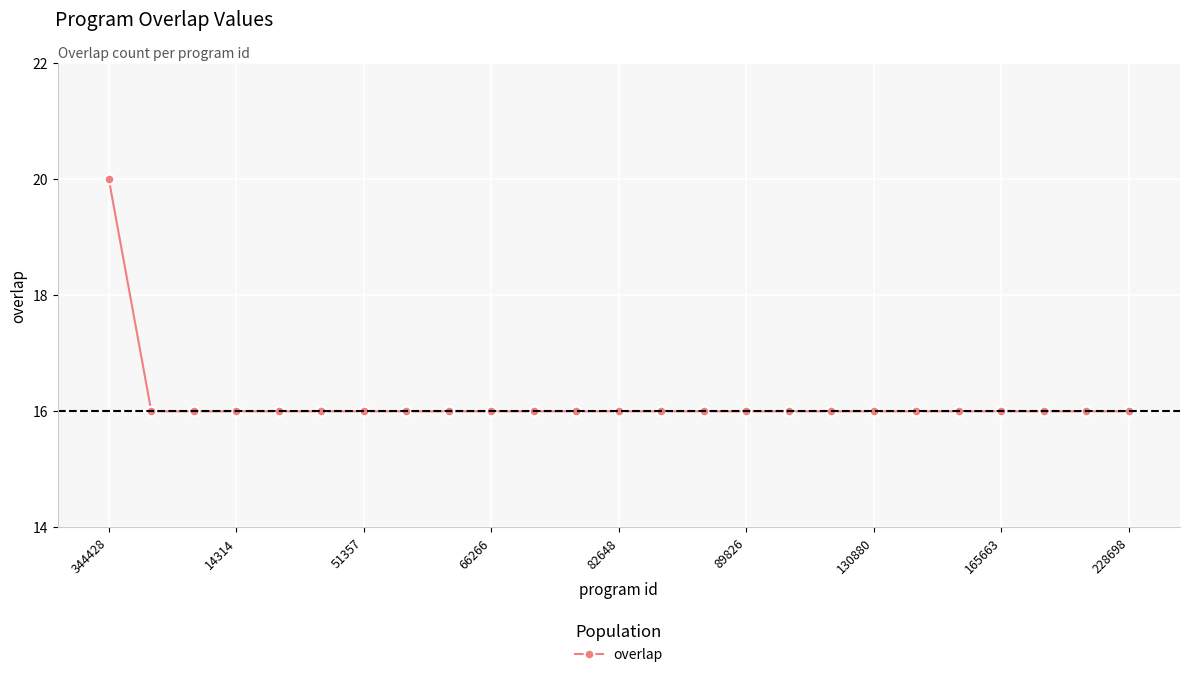

What is the value of the 19th point from the left?

16